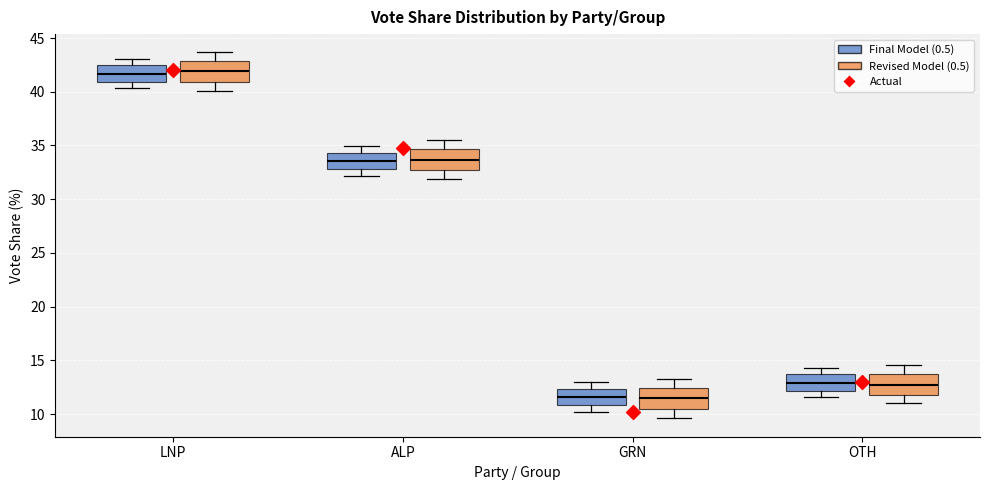

Reading left to right, transcribe this box plot: for each box, give where its median line is, the range the box spans, and where its two whiskers end, as read against the y-axis. The values are not printed on the chart, so give them approximately, as read against the axis.

LNP (Final Model (0.5)): median 41.5, box 41.0 to 42.5, whiskers 40.5 to 43.0
LNP (Revised Model (0.5)): median 42.0, box 41.0 to 43.0, whiskers 40.0 to 43.5
ALP (Final Model (0.5)): median 33.5, box 33.0 to 34.5, whiskers 32.0 to 35.0
ALP (Revised Model (0.5)): median 33.5, box 32.5 to 34.5, whiskers 32.0 to 35.5
GRN (Final Model (0.5)): median 11.5, box 11.0 to 12.5, whiskers 10.0 to 13.0
GRN (Revised Model (0.5)): median 11.5, box 10.5 to 12.5, whiskers 9.5 to 13.0
OTH (Final Model (0.5)): median 13.0, box 12.0 to 13.5, whiskers 11.5 to 14.5
OTH (Revised Model (0.5)): median 13.0, box 12.0 to 14.0, whiskers 11.0 to 14.5